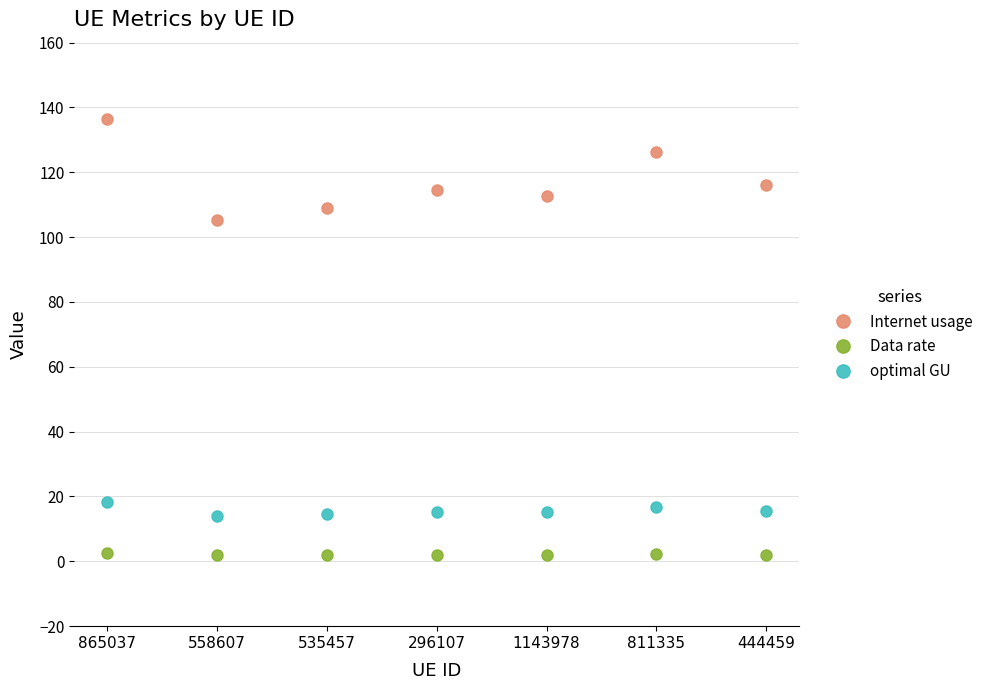

At which category is the sum across all series the highest?

865037